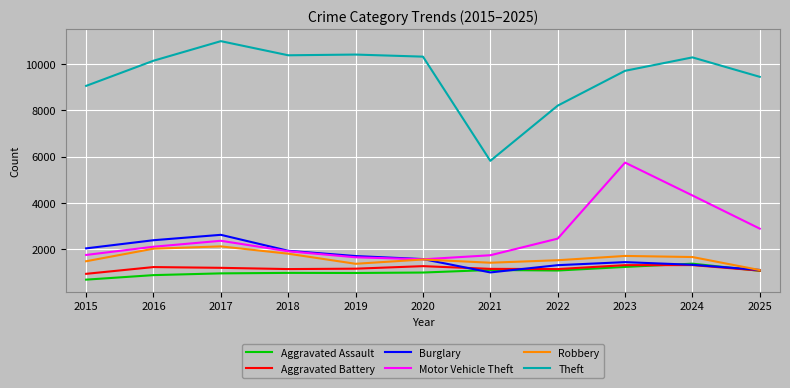

In Aggravated Battery, how many points are lower than both neighbors (excluding endpoints)?

2